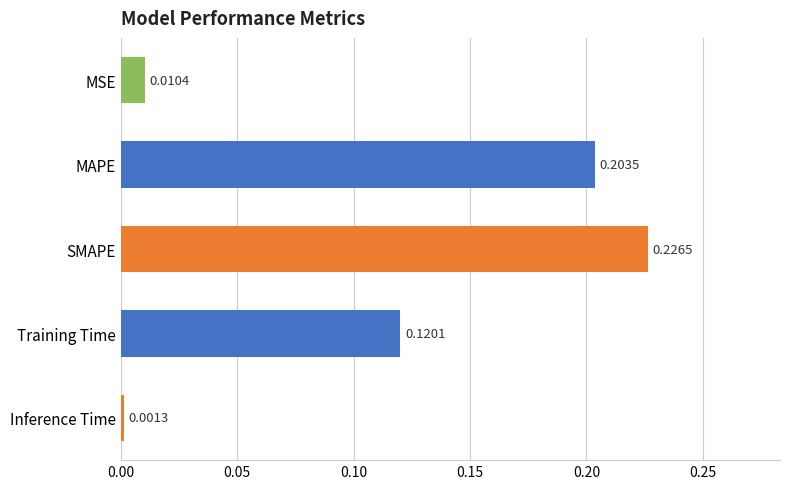

Where is the data nearest to the value 0?

Inference Time